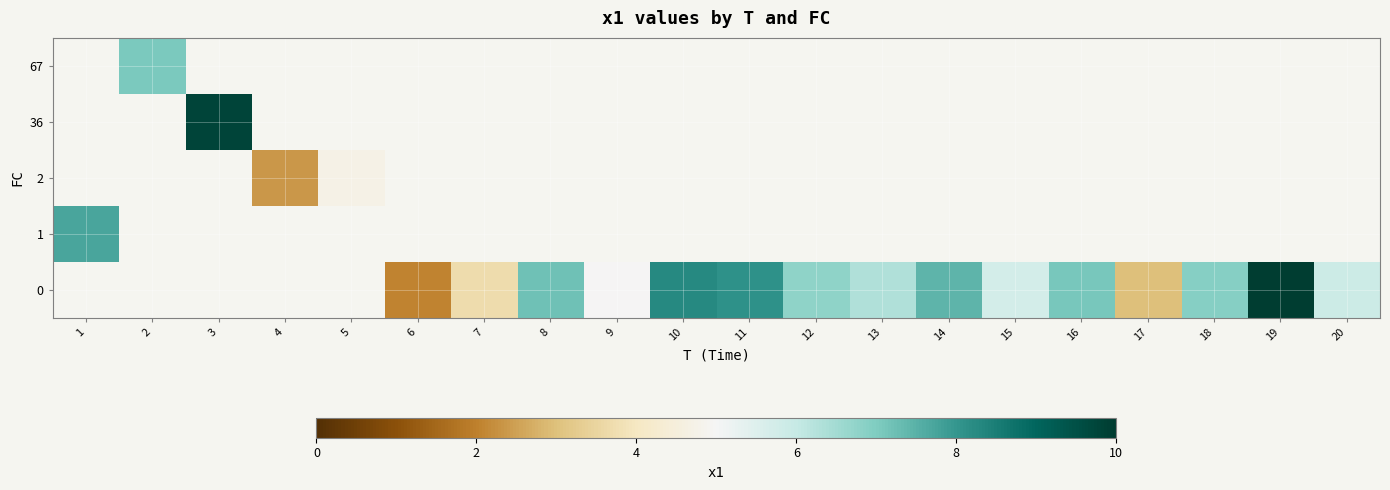

How many data points does each series have?

20